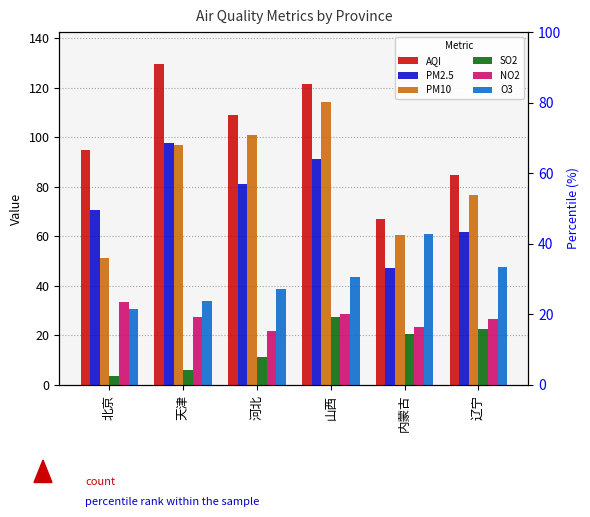

What is the value of the O3 bar at the 2nd from the left?

33.9